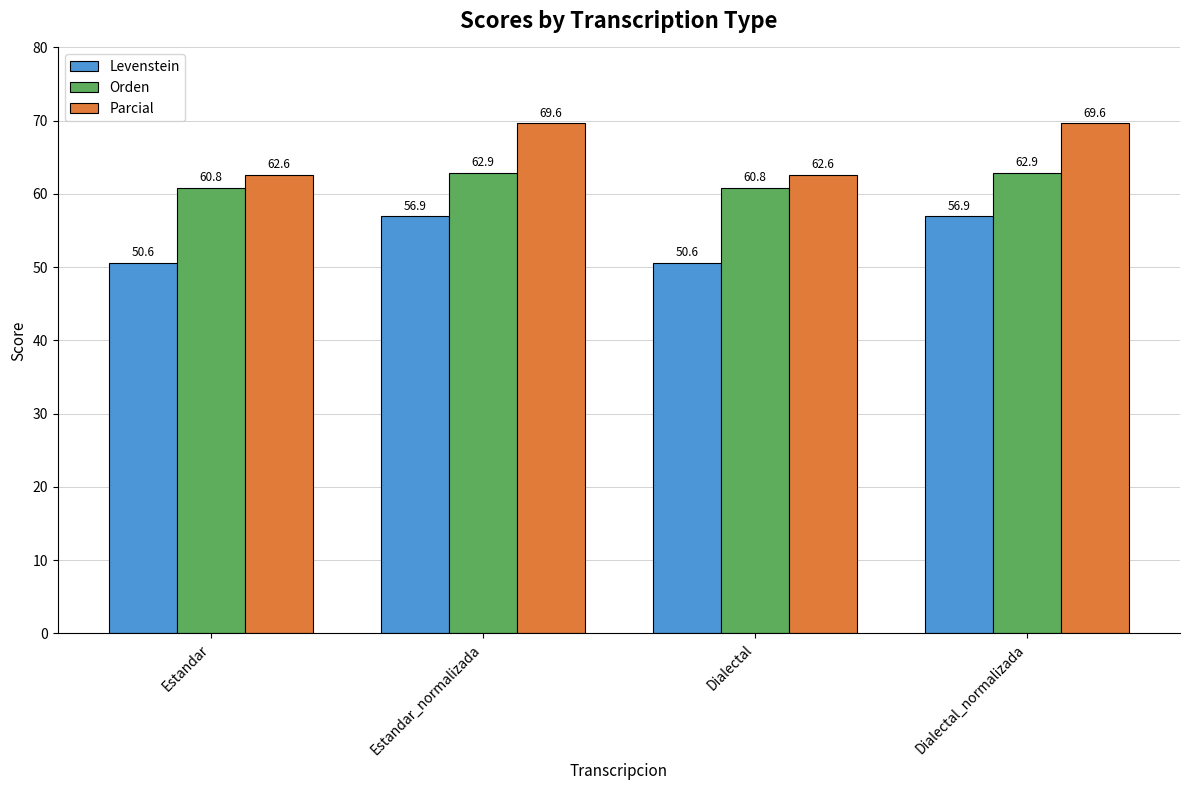

Reading left to right, list all the values displayed in this chart.

Levenstein: 50.6	56.9	50.6	56.9
Orden: 60.8	62.9	60.8	62.9
Parcial: 62.6	69.6	62.6	69.6